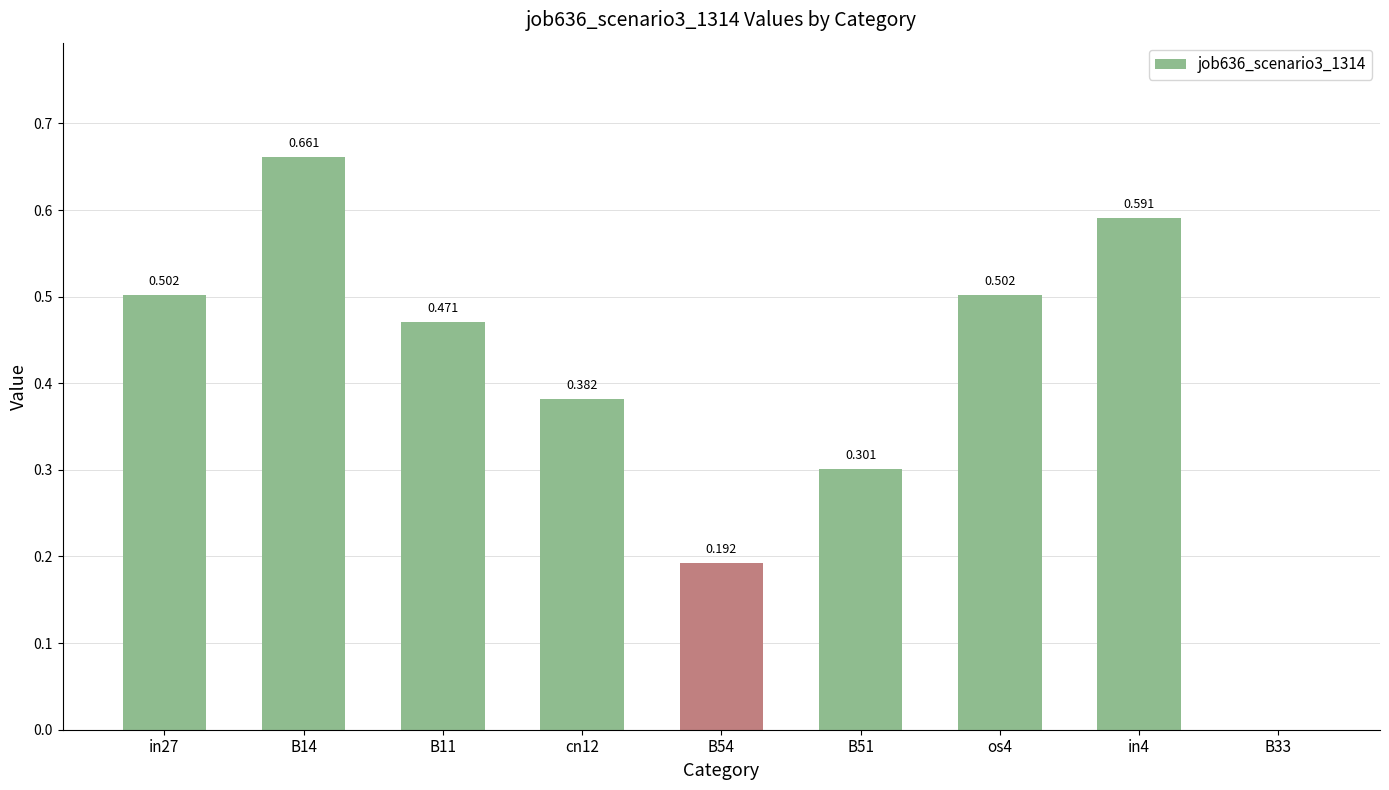

Reading right to left, list all the values displayed in this chart.

B33=0.0	in4=0.6	os4=0.5	B51=0.3	B54=0.2	cn12=0.4	B11=0.5	B14=0.7	in27=0.5